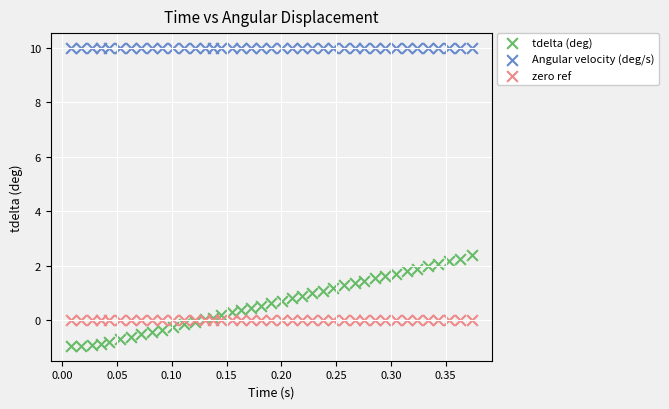

Which series reaches the minimum Y coordinate?

tdelta (deg)